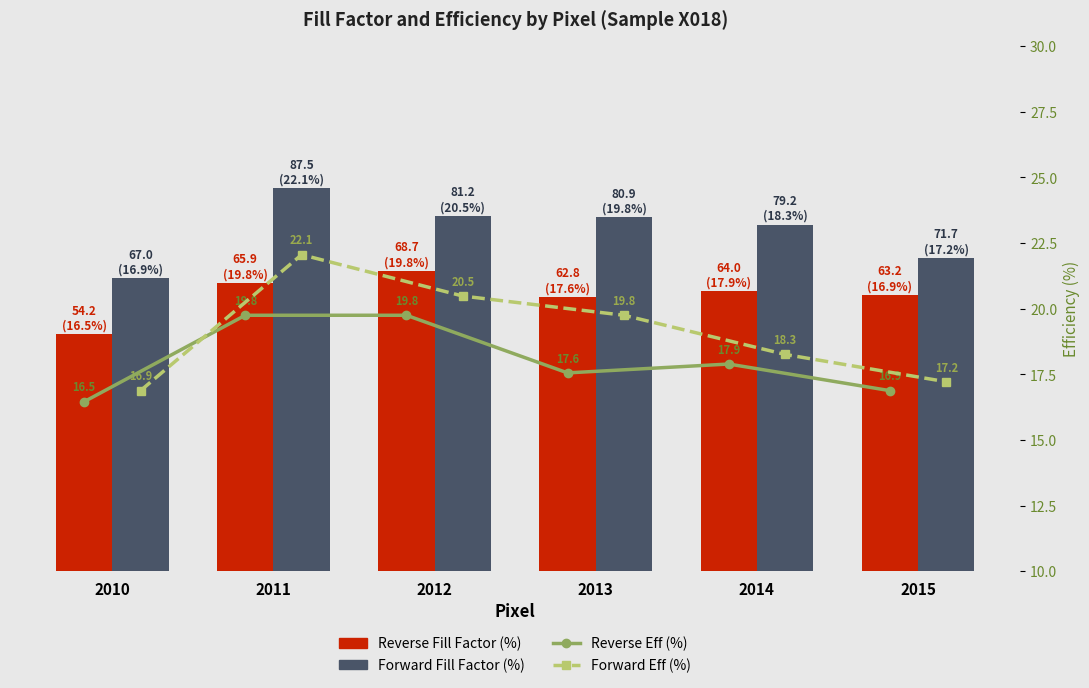

Which series has the largest total across all categories?

Forward FF